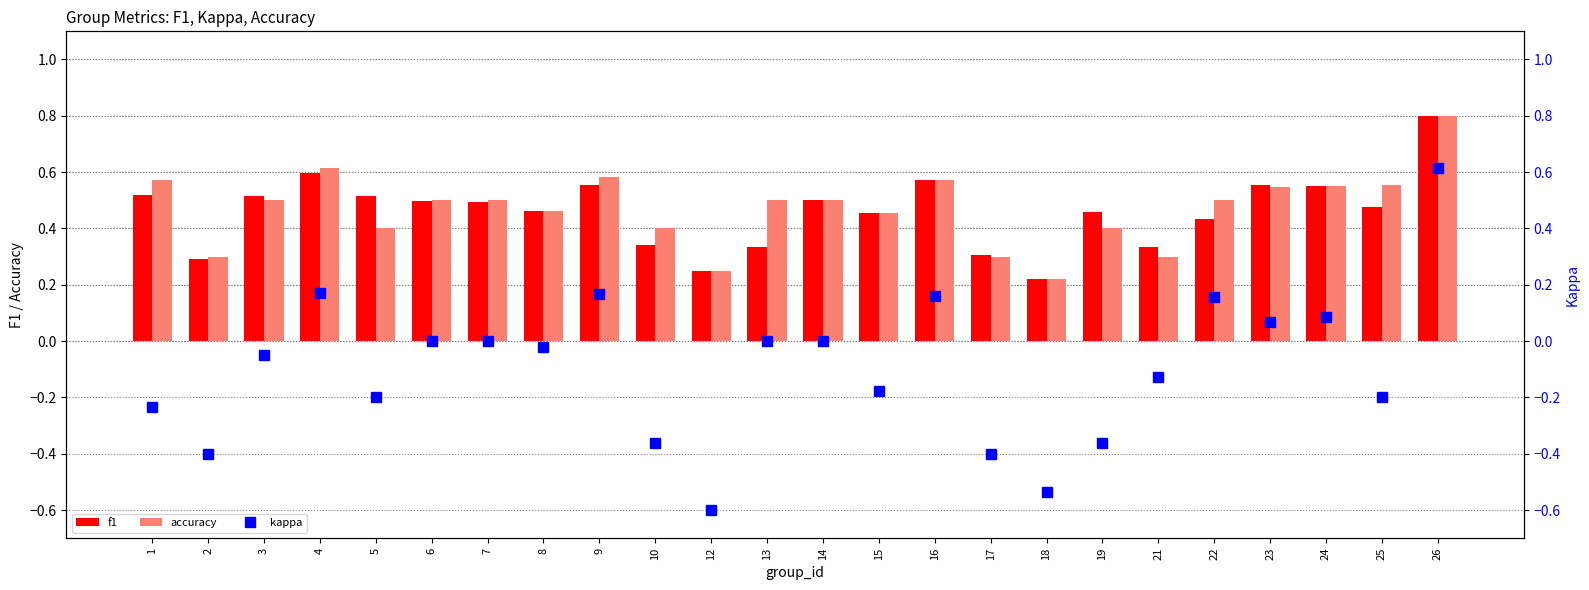

Where is accuracy nearest to the value 0?

18